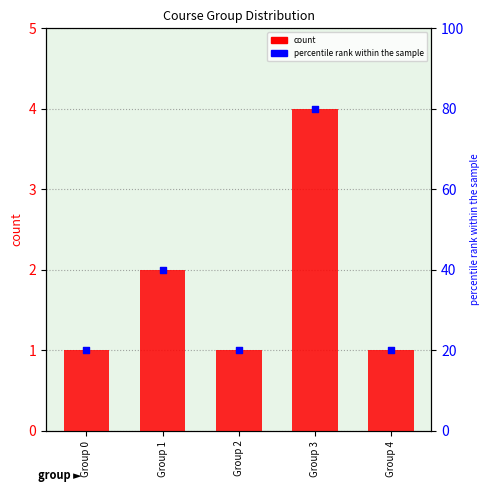

Which series contains the highest Y value?

percentile rank within the sample